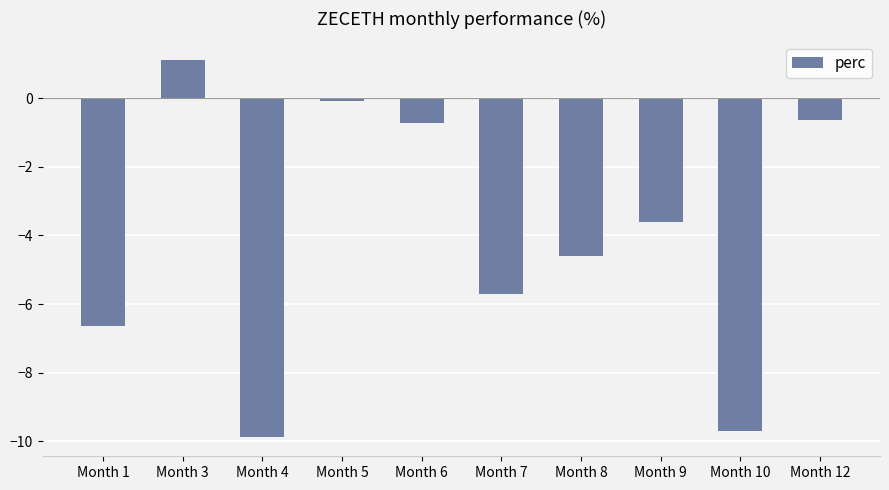

What is the sum of the values at Month 6 and Month 10?

-10.4